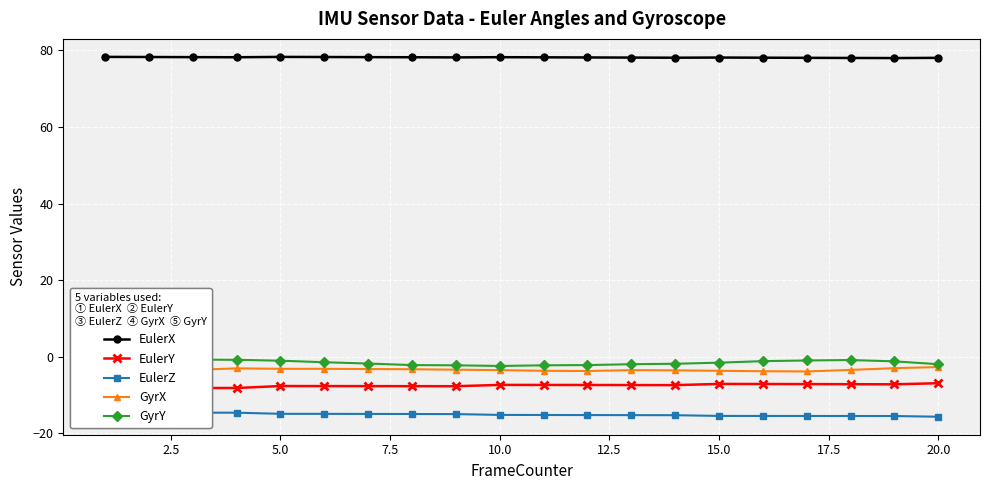

What is the highest value of the EulerY series?

-6.9